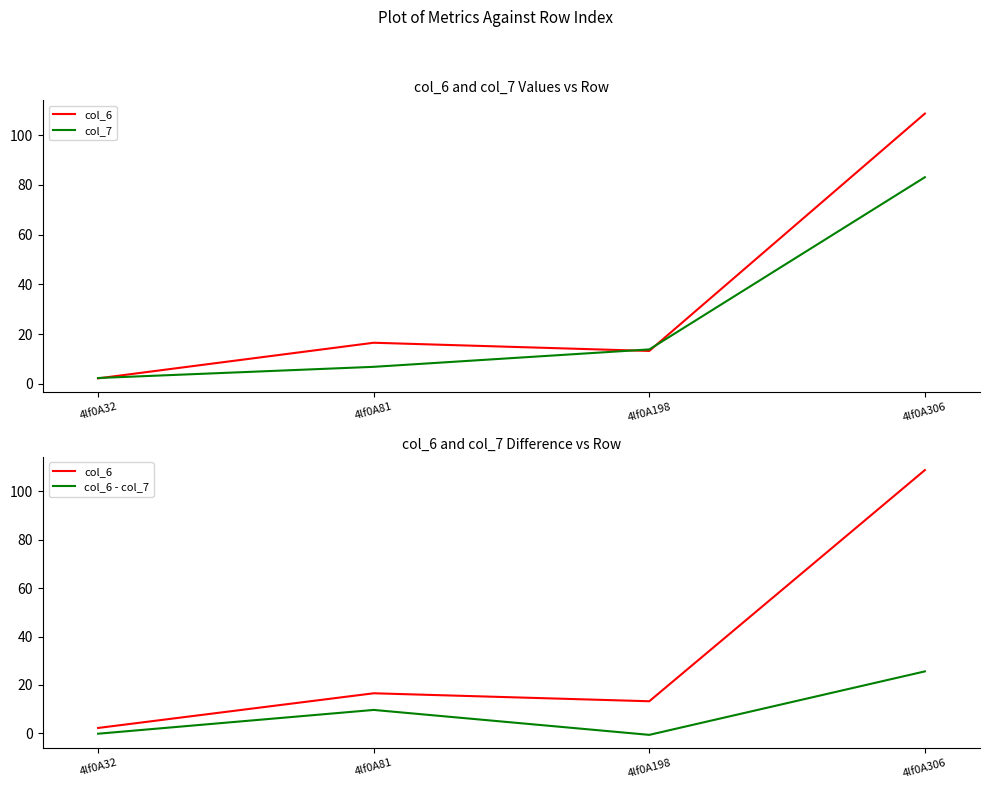

What is the minimum value shown in the chart?

-0.6